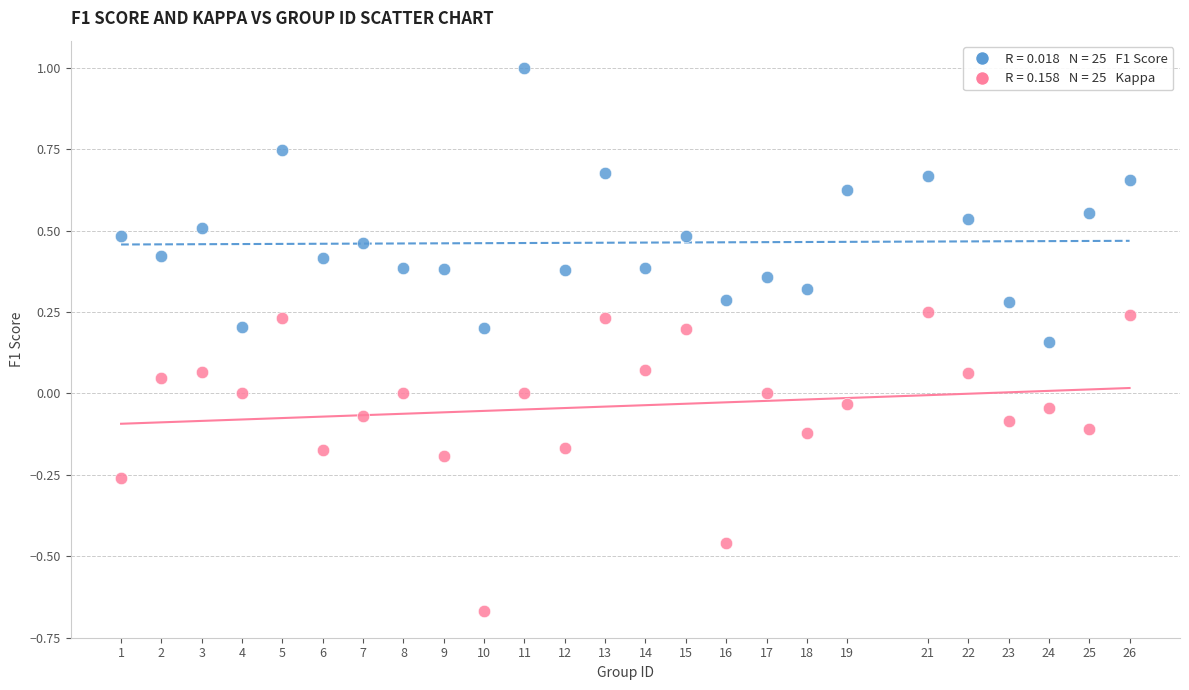

Across all data points, what is the range of X values (max minus min)?

25.0